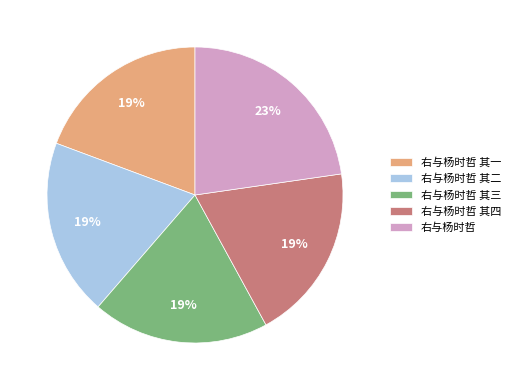

How many slices are in this pie chart?

5